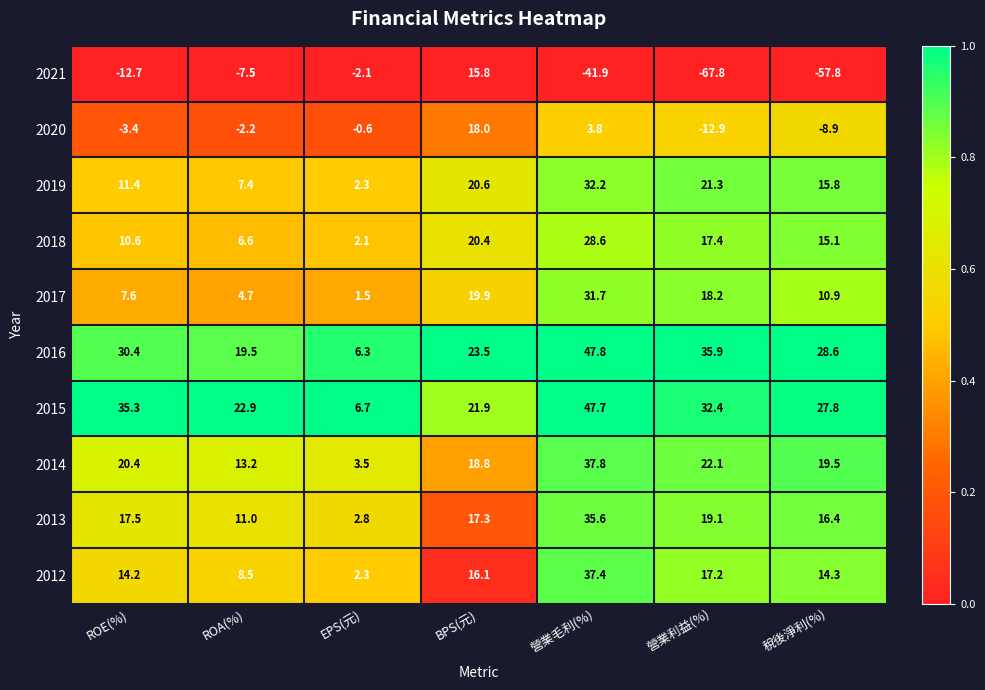

What is the smallest value displayed?

-67.8